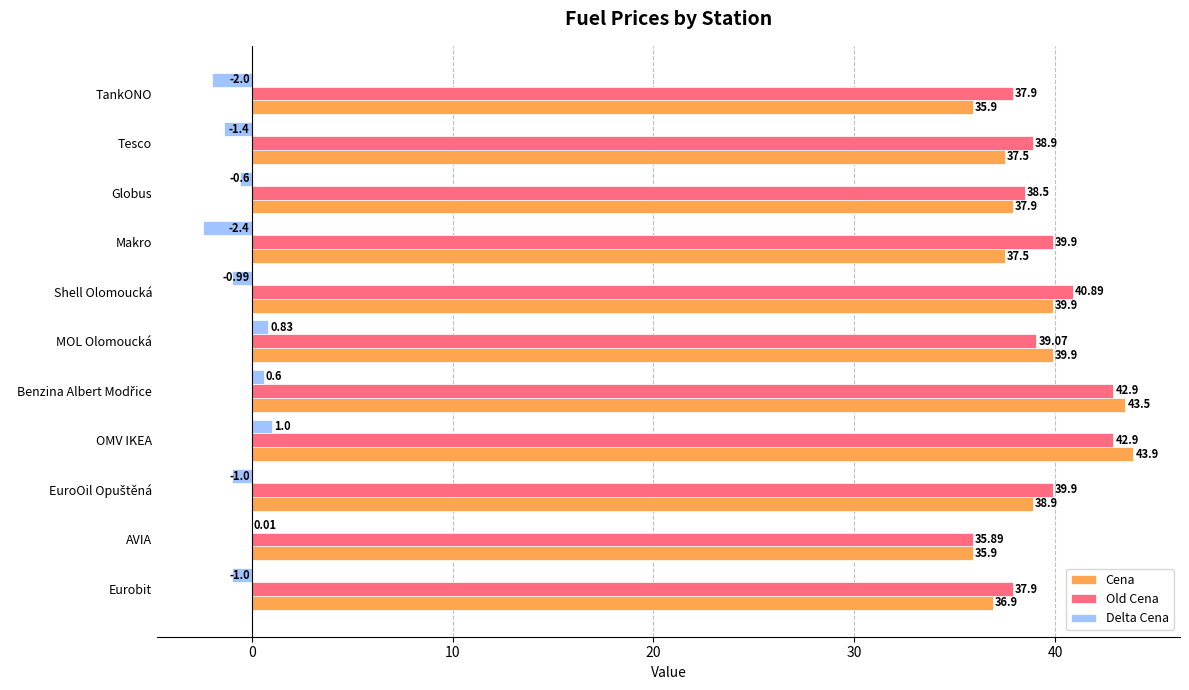

Where is Delta Cena nearest to the value 0?

AVIA